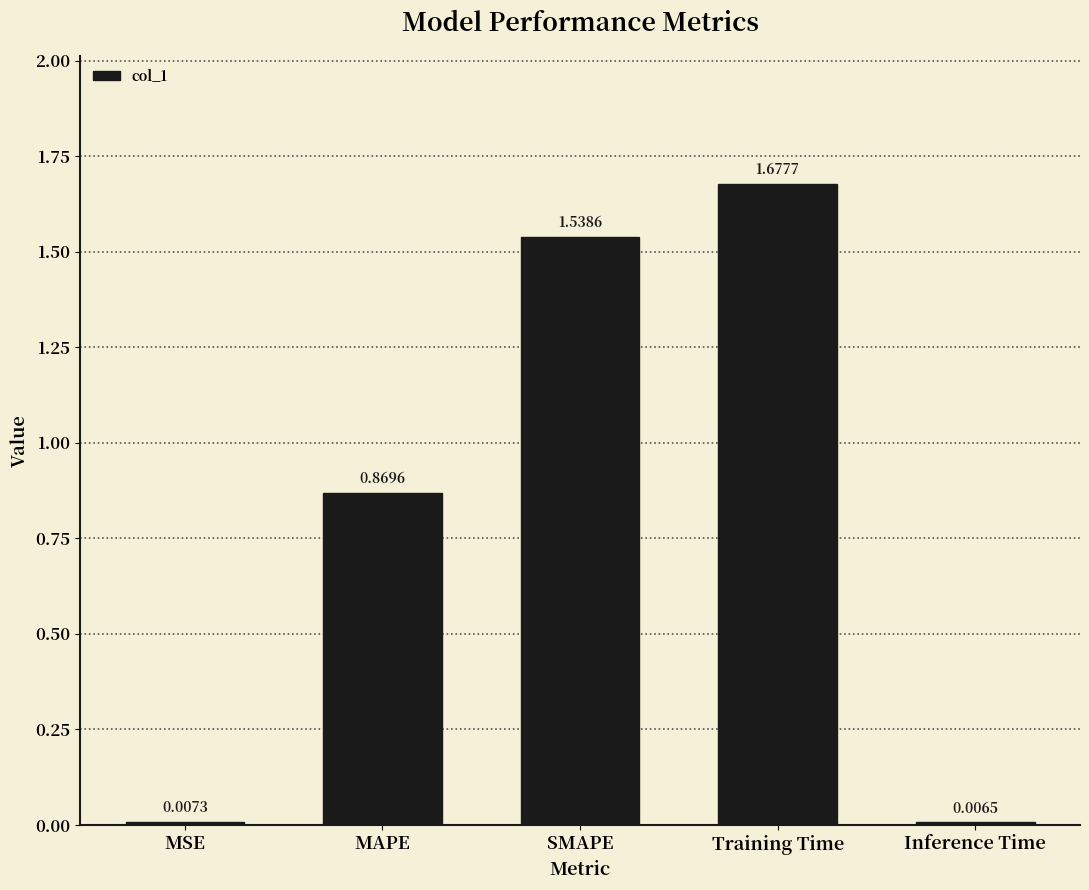

Rank the categories by value from lowest to highest.

Inference Time, MSE, MAPE, SMAPE, Training Time